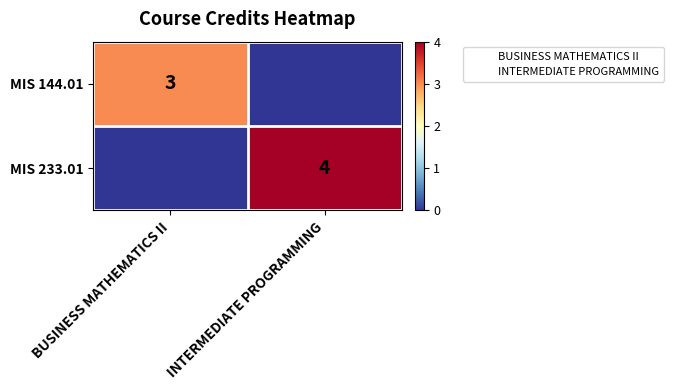

Rank the series by their average value, from highest to lowest.

MIS 233.01, MIS 144.01